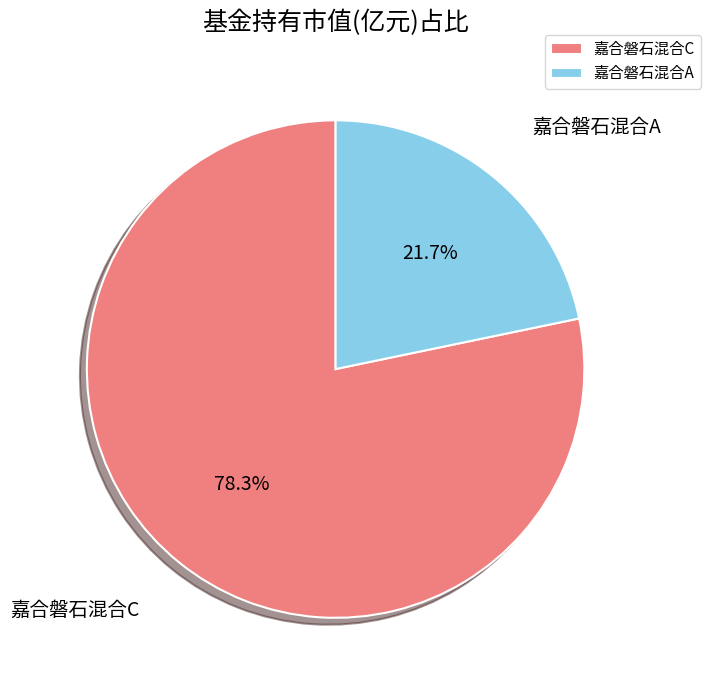

What percentage is the 嘉合磐石混合A slice, to the nearest percent?

22%